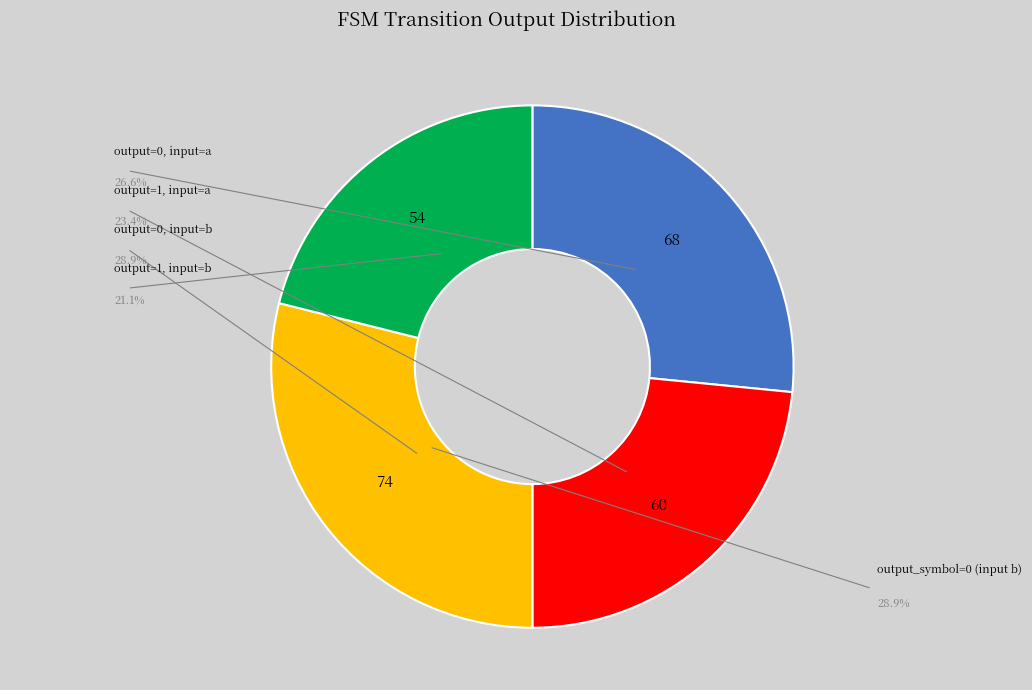

Is there a majority slice in this chart?

No